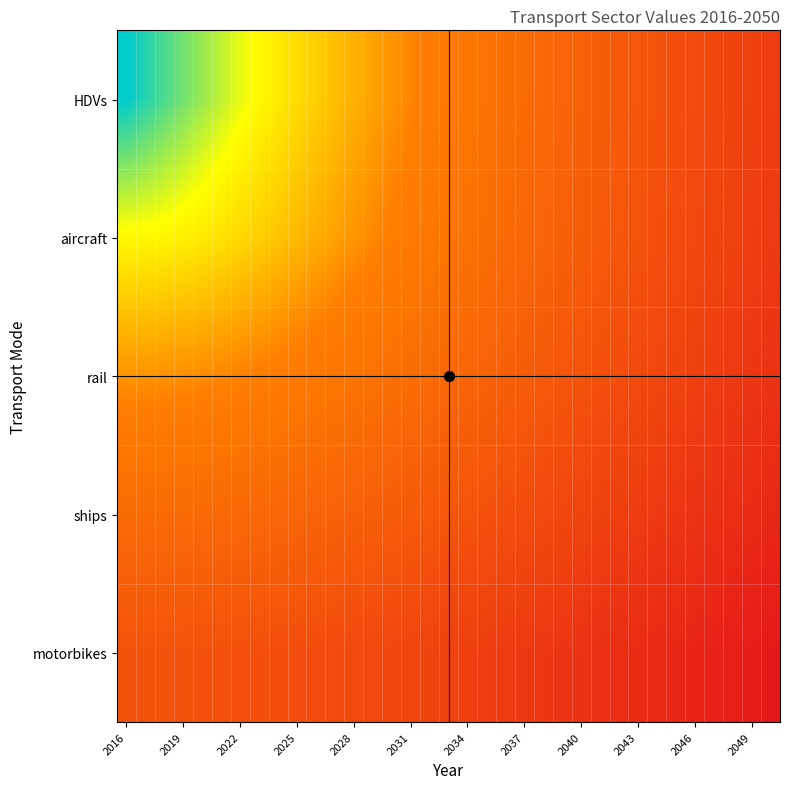

At how many categories does at least one series exceed 0?

35